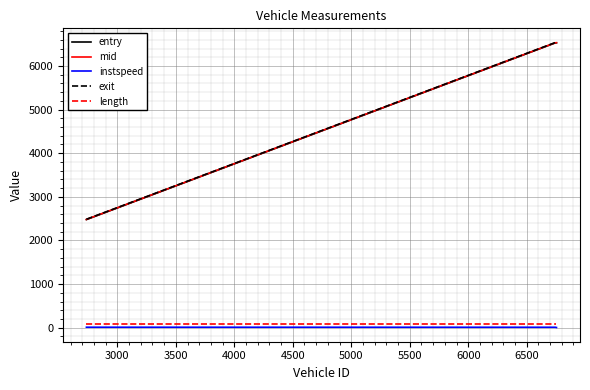

What is the lowest value of the exit series?

2485.9